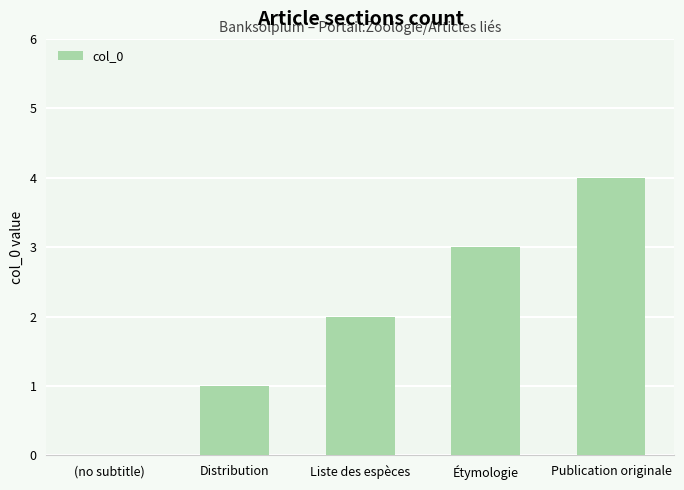

The value at Liste des espèces is 1. True or false?

False